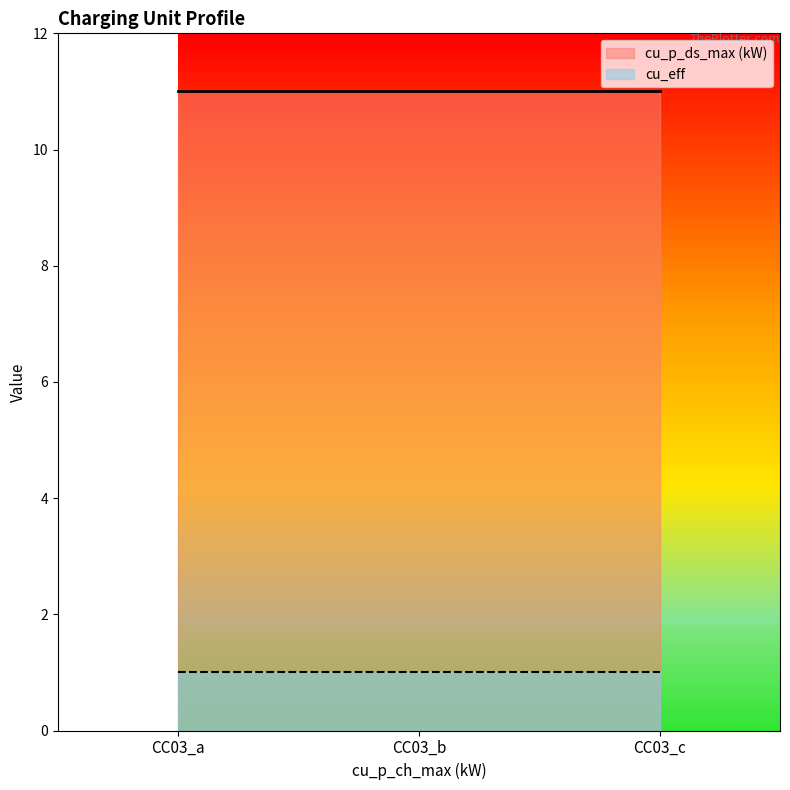

At which category is the sum across all series the highest?

CC03_a